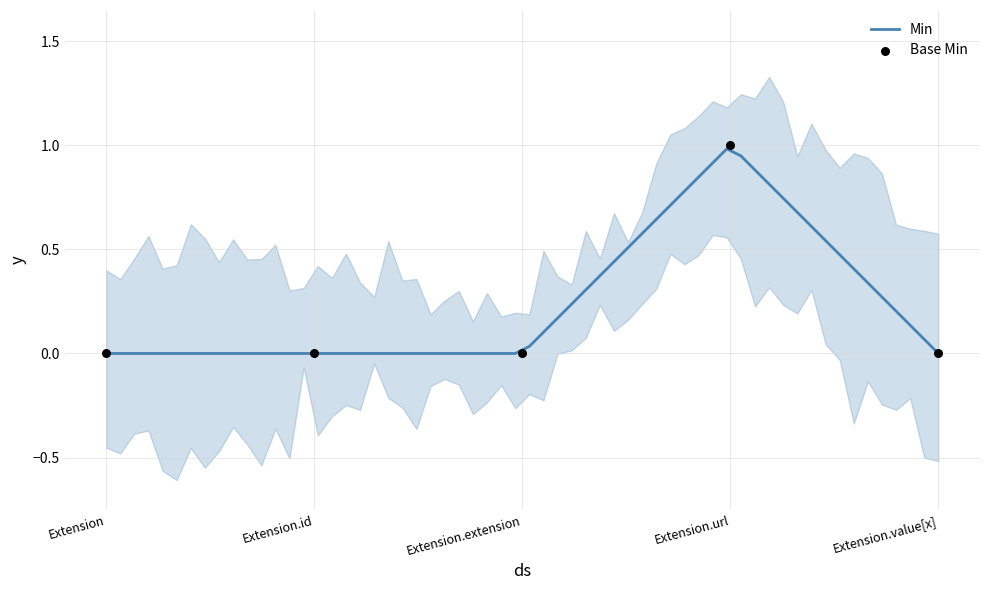

What is the change in value from Extension to Extension.url?

+1